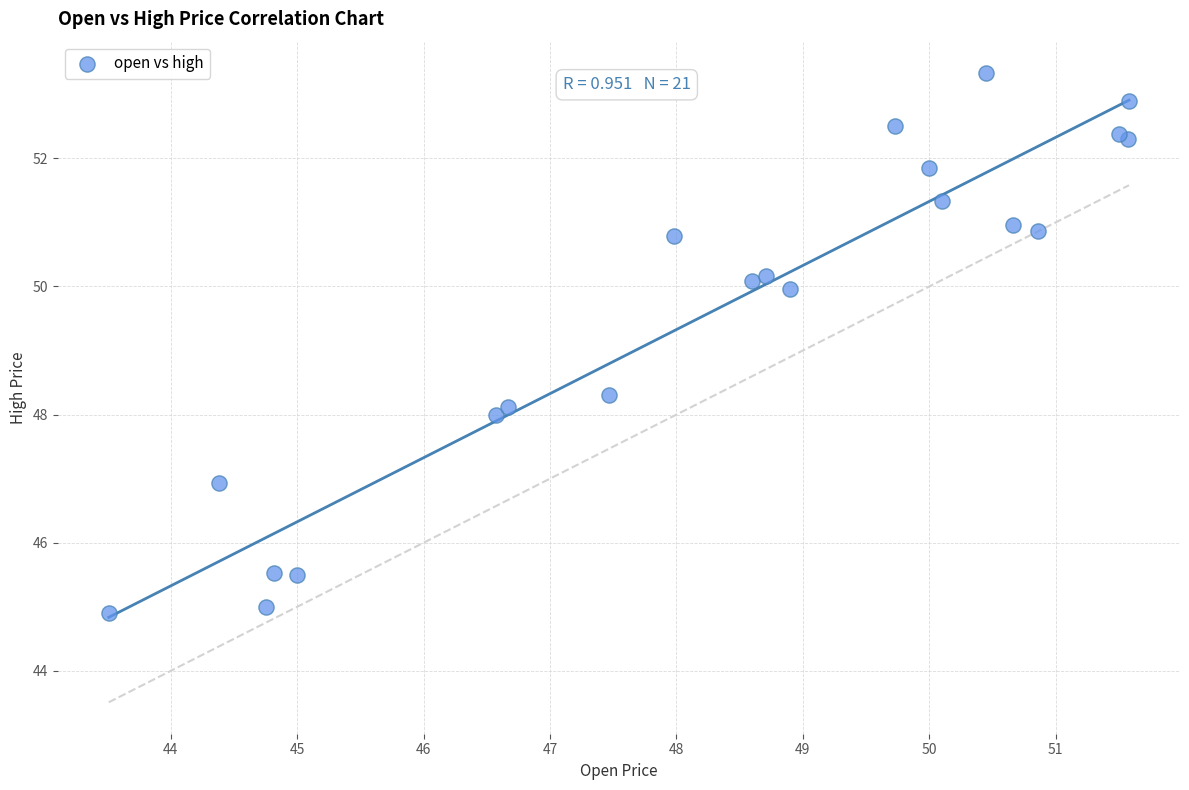

What Y value in the scatter plot is closest to 49?

48.3